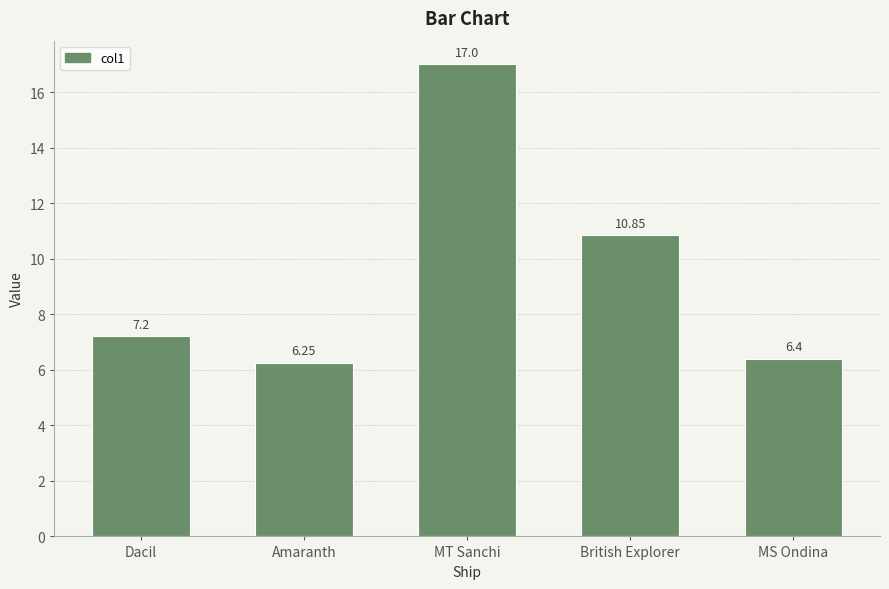

What is the ratio of the value at British Explorer to the value at MT Sanchi?

0.6